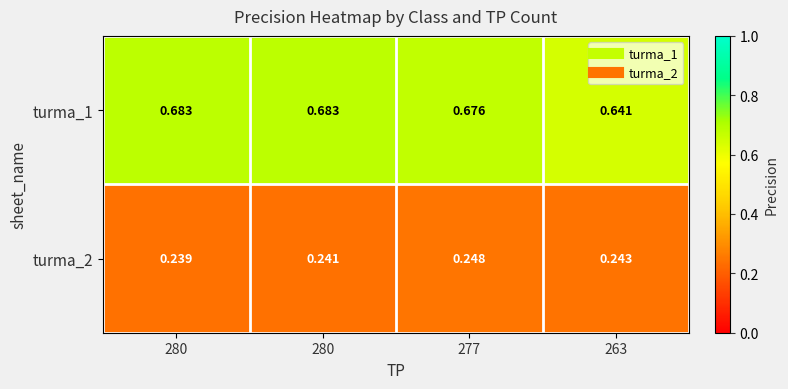

Reading left to right, list all the values displayed in this chart.

turma_1: 280=0.7	280=0.7	277=0.7	263=0.6
turma_2: 280=0.2	280=0.2	277=0.2	263=0.2